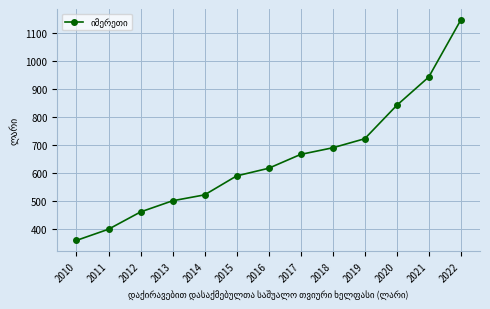

What is the minimum value shown in the chart?

359.5